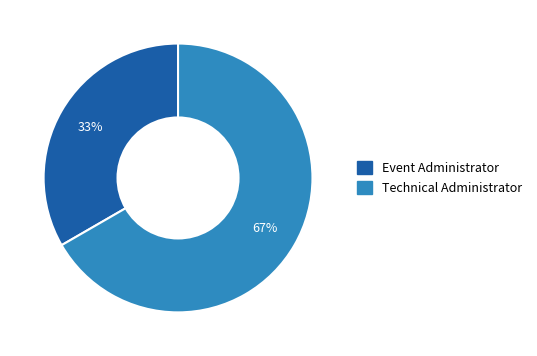

Rank the categories by value from lowest to highest.

Event Administrator, Technical Administrator